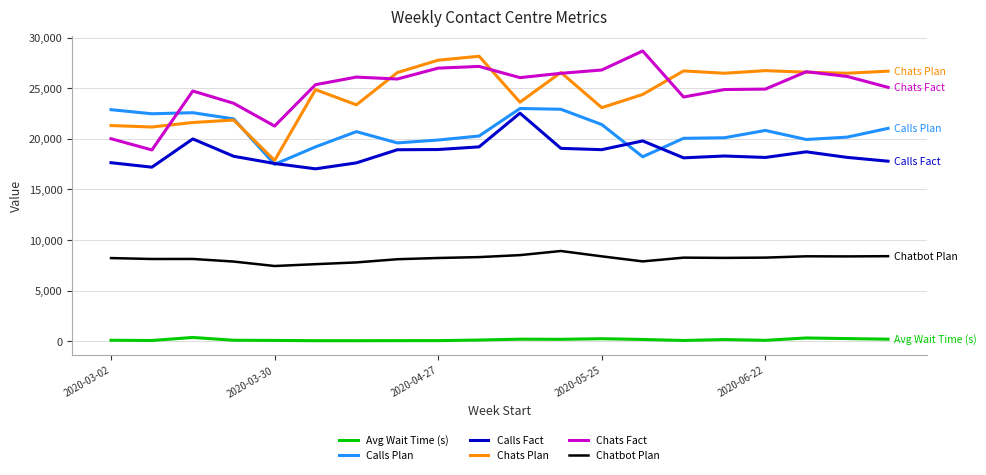

What is the lowest value of the Chats Plan series?

17861